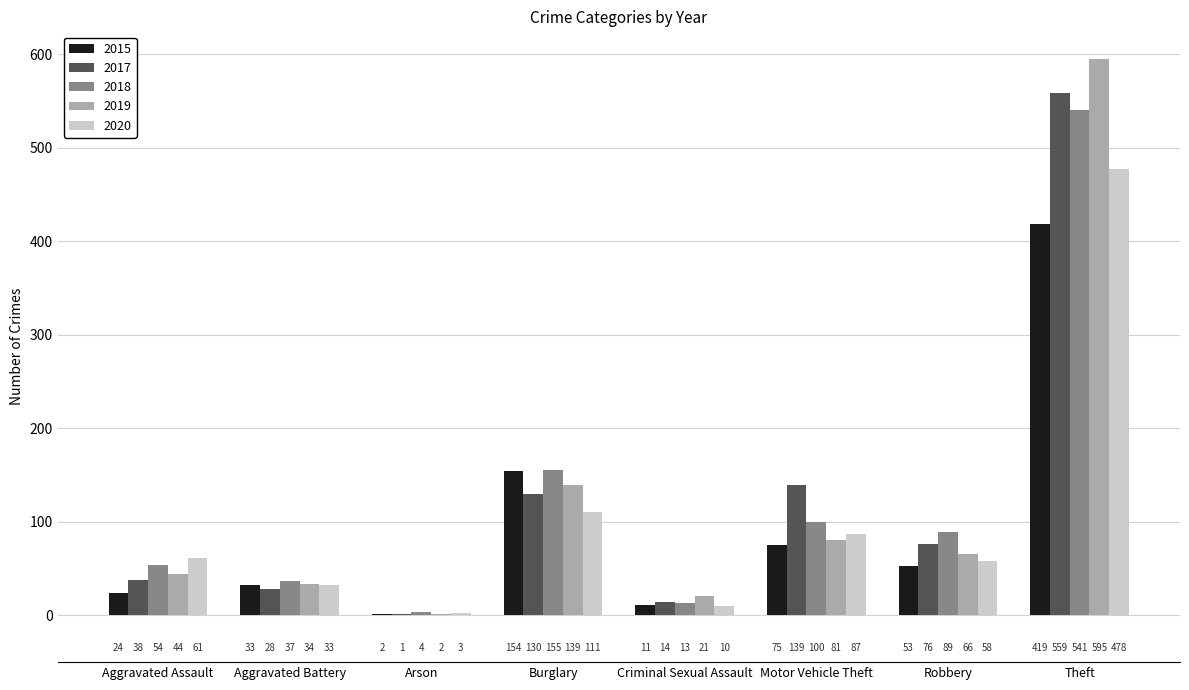

Which series has the largest total across all categories?

2018